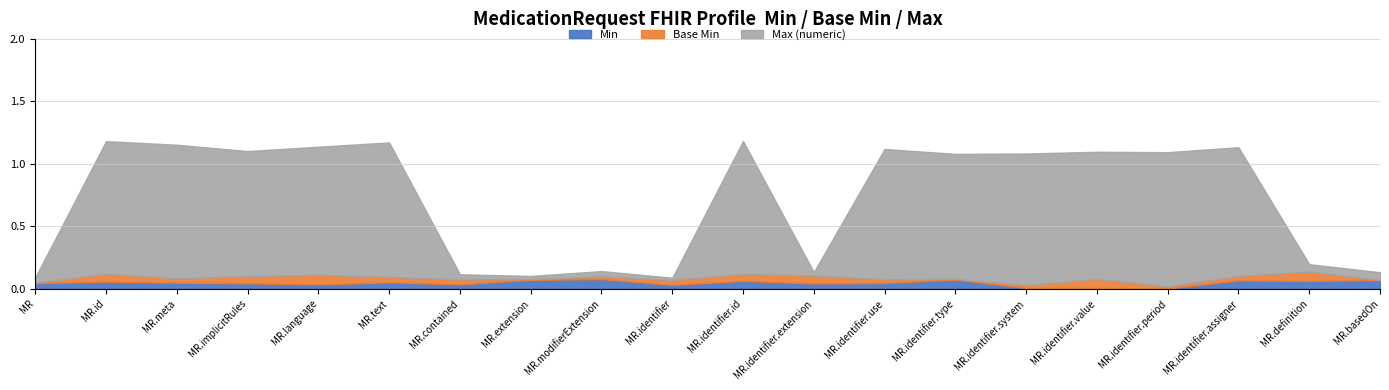

Reading right to left, extract all data points from this chart.

Min: 0	0	0	0	0	0	0	0	0	0	0	0	0	0	0	0	0	0	0	0
Base Min: 0	0	0	0	0	0	0	0	0	0	0	0	0	0	0	0	0	0	0	0
Max (numeric): 0	0	1	1	1	1	1	1	0	1	0	0	0	0	1	1	1	1	1	0